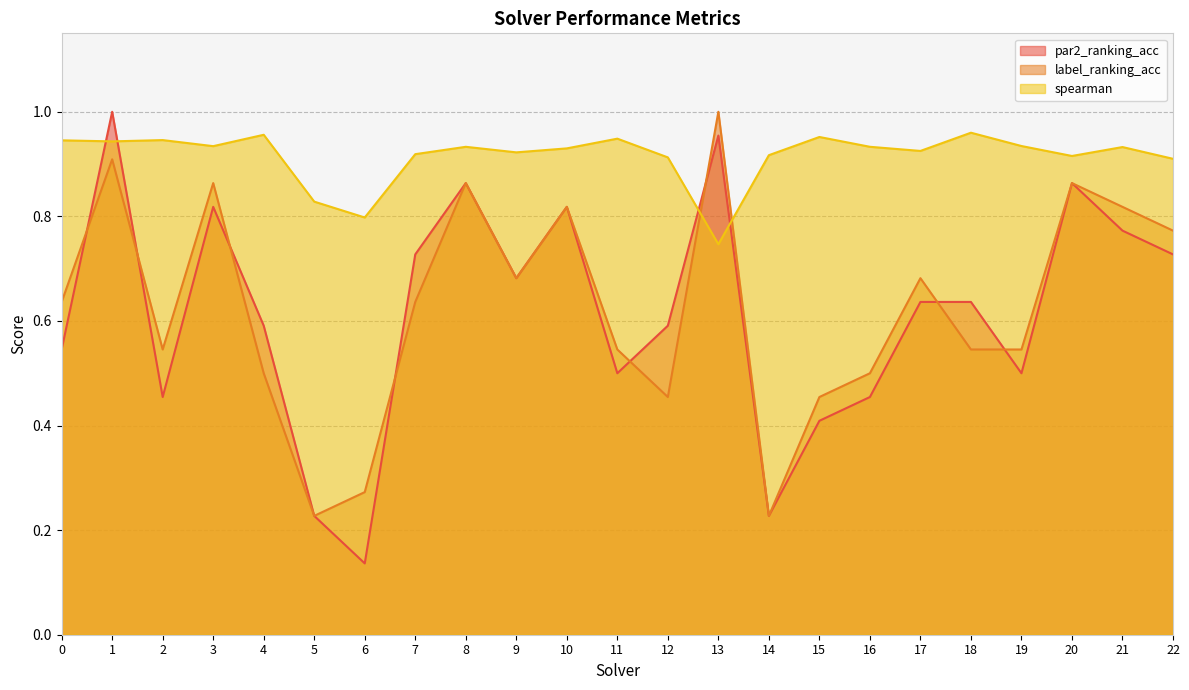

What is the maximum value shown in the chart?

1.0